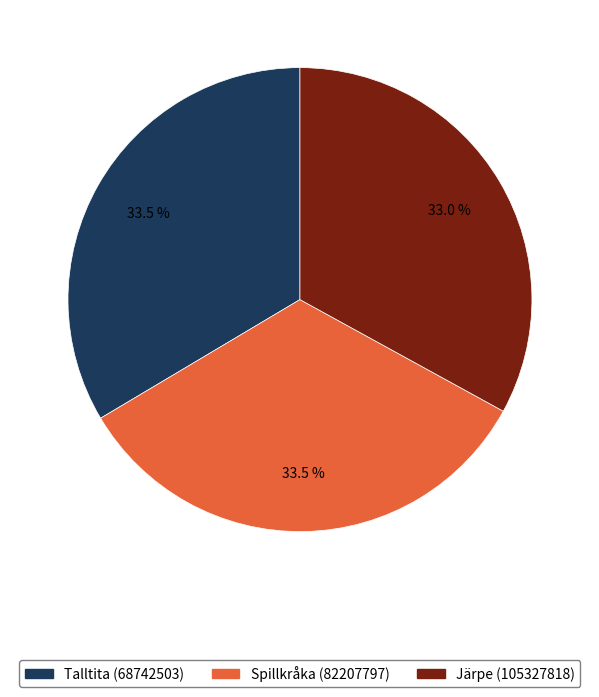

How many segments does this pie chart have?

3